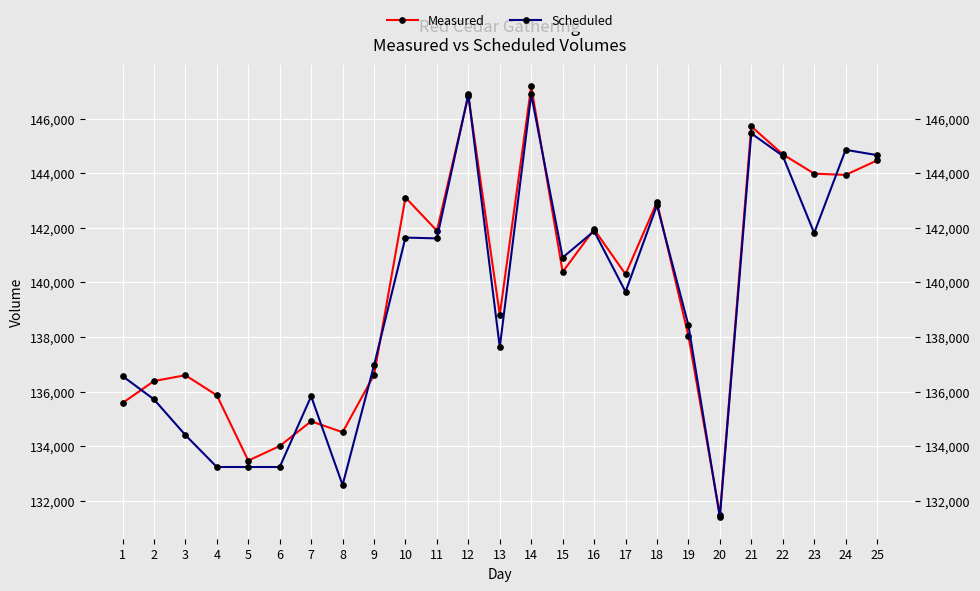

True or false: Scheduled has a value of 140915 at 15.

True